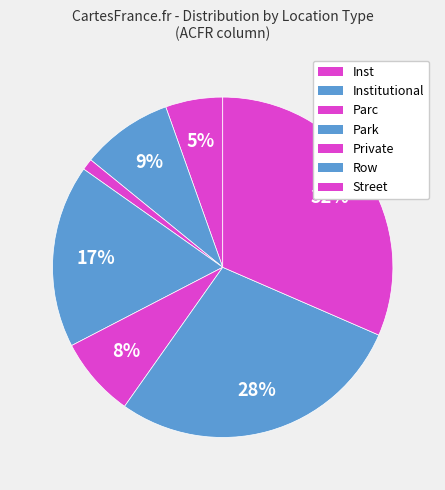

How many segments does this pie chart have?

7